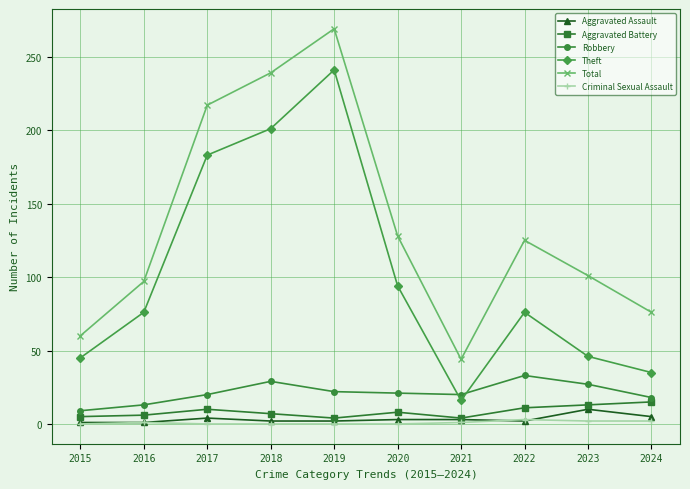

True or false: Criminal Sexual Assault has more than 0 interior local peaks.

True